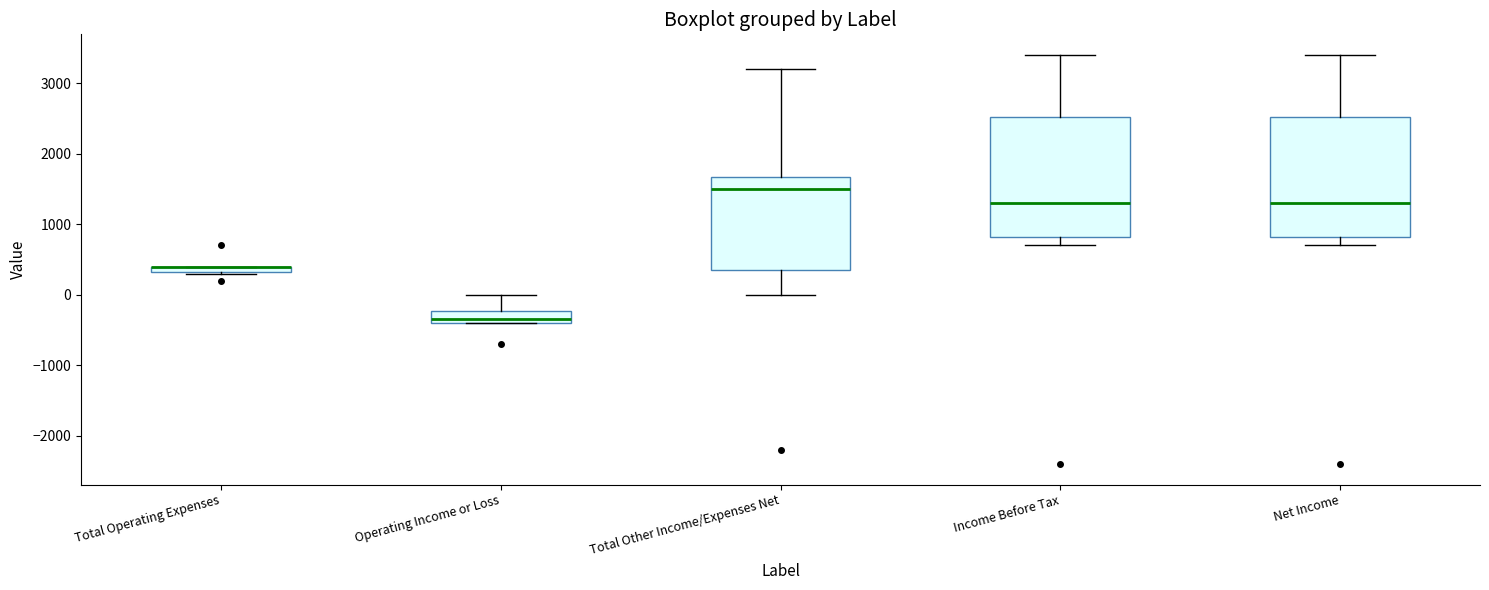

Where is the lower edge of the box for Operating Income or Loss on the y-axis? The values are not printed on the chart, so give them approximately, as read against the axis.

-400